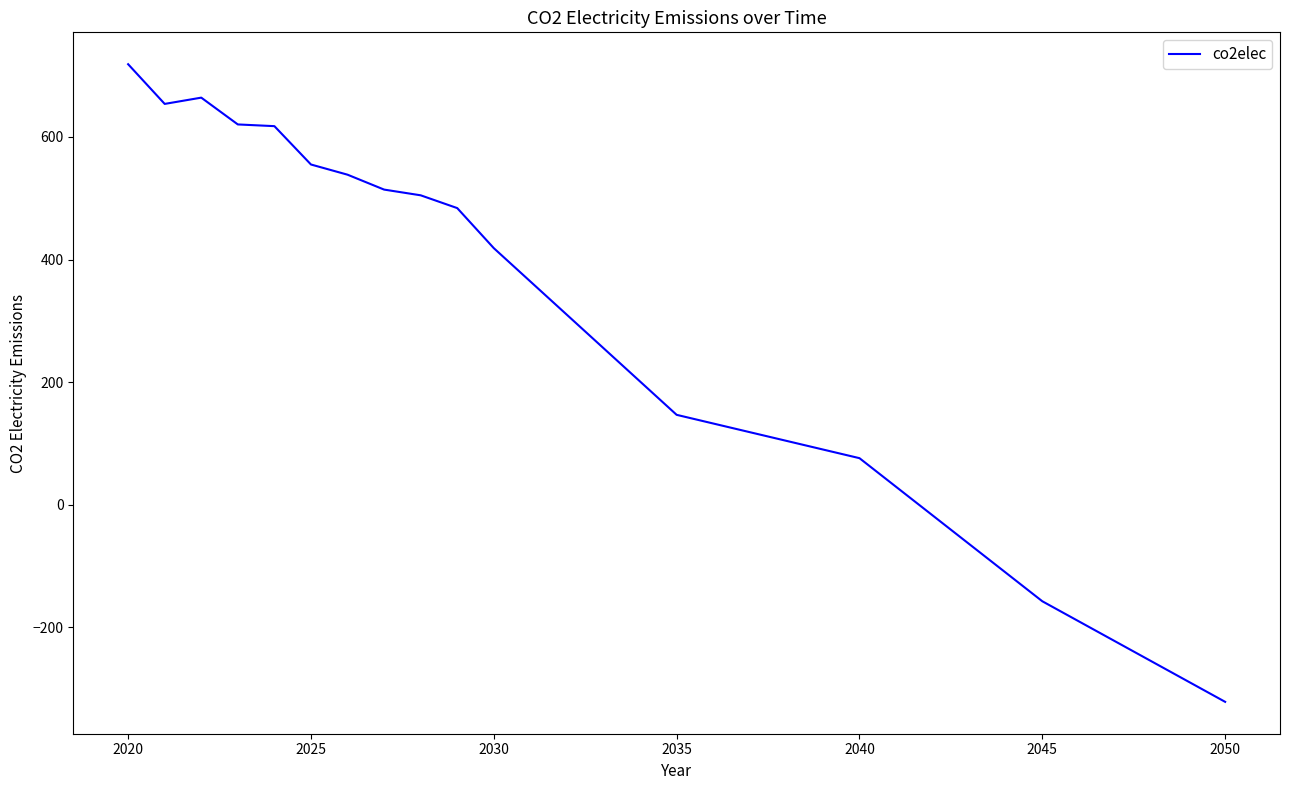

What is the difference between the maximum and minimum values?

1040.4